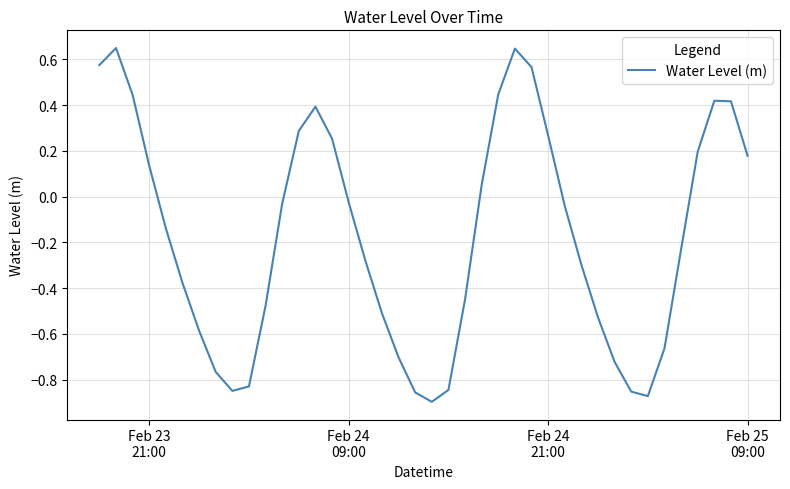

How many values are below 0?

24